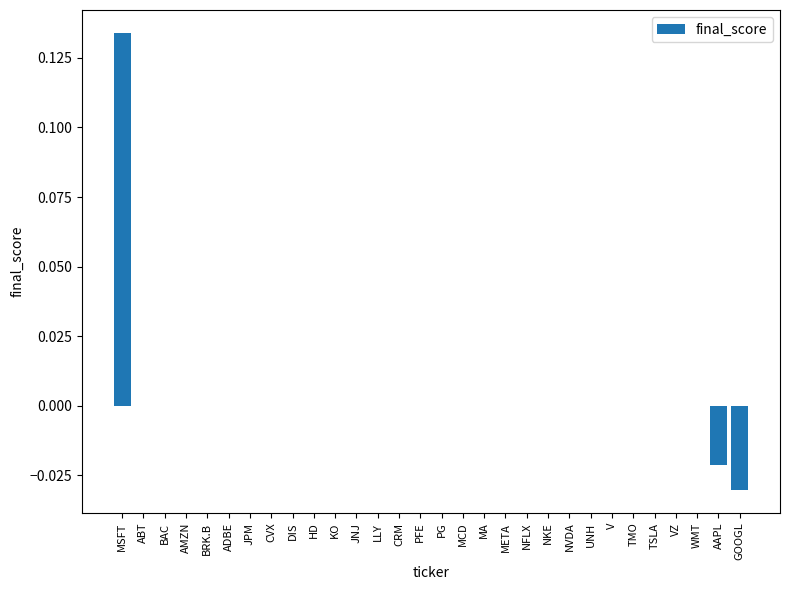

Which label corresponds to the largest value in the chart?

MSFT